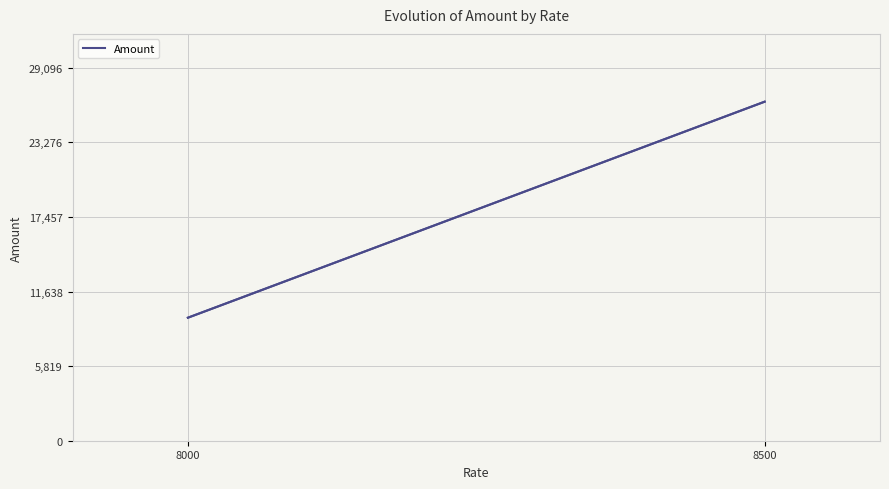

What is the smallest value displayed?

9596.8